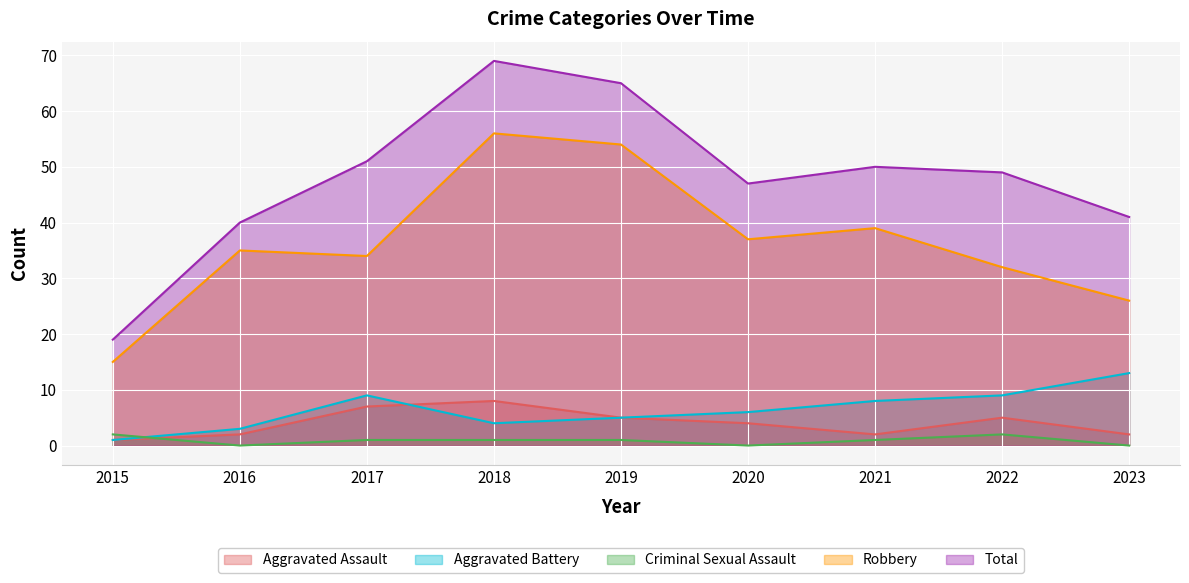

Which label corresponds to the largest value in the chart?

2018